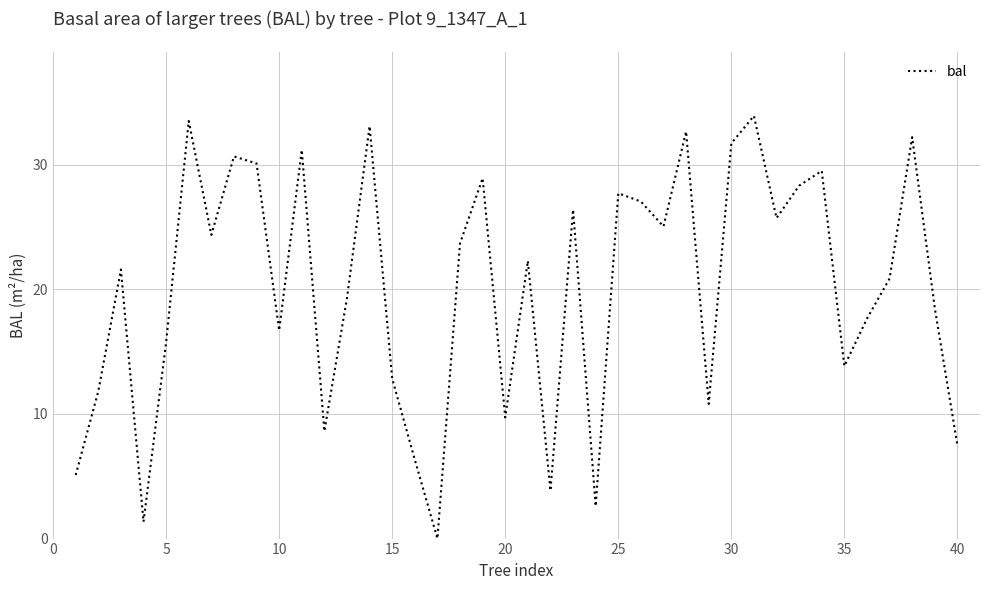

What is the difference between the maximum and minimum values?

33.9